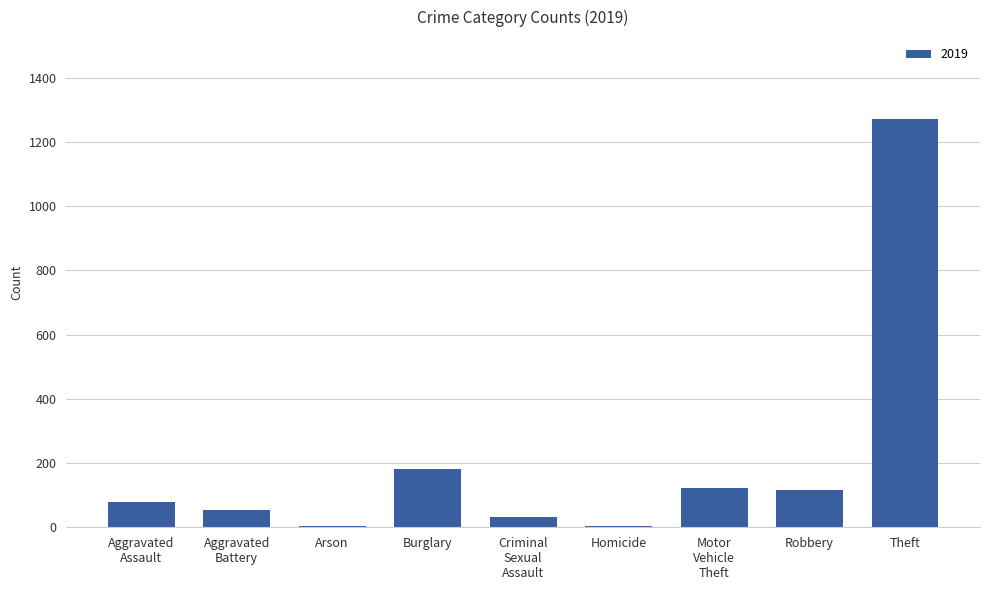

How many distinct data groups are displayed?

1